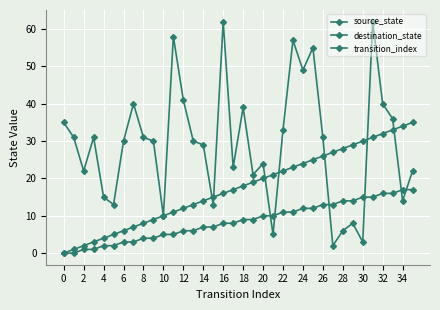

Count the number of categories in the chart.

36